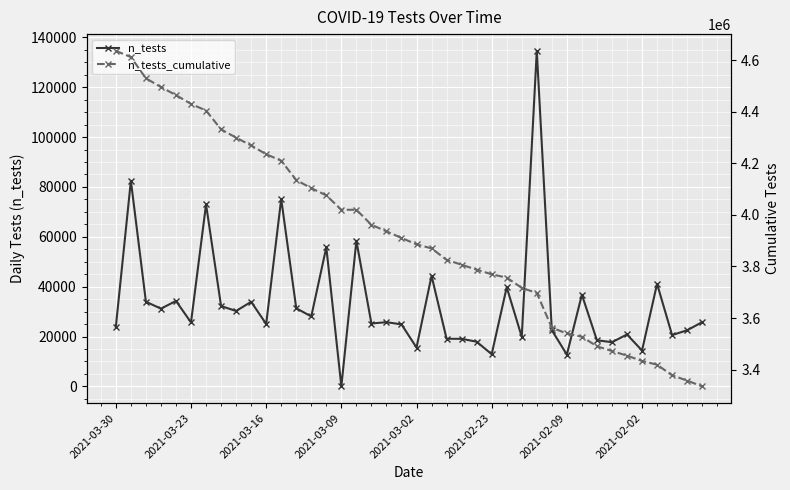

What is the value of the n_tests point at the 40th from the left?

25773